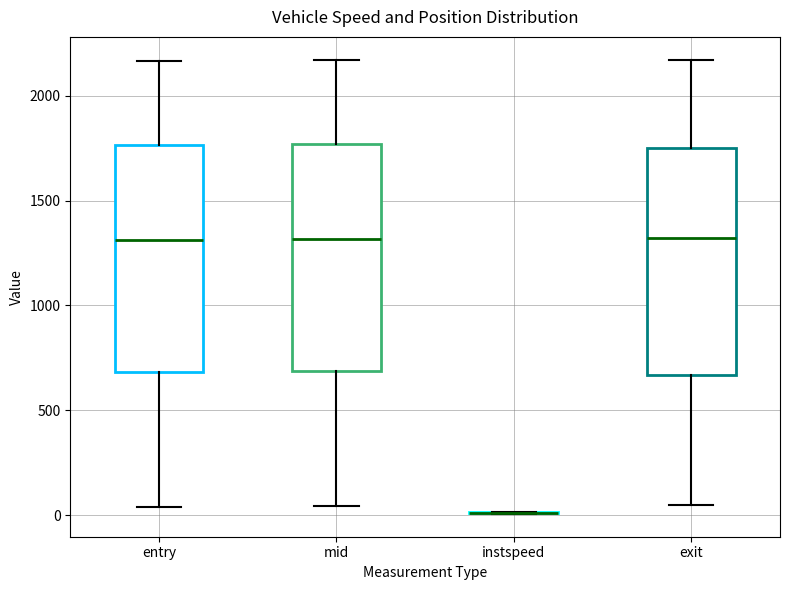

Reading left to right, read every box against the y-axis: the position of its median line, the range the box covers, and the ends of its whiskers. The values are not printed on the chart, so give them approximately, as read against the axis.

entry: median 1300, box 700 to 1750, whiskers 50 to 2150
mid: median 1300, box 700 to 1750, whiskers 50 to 2150
instspeed: box collapsed to a line at 0, whiskers 0 to 0
exit: median 1300, box 650 to 1750, whiskers 50 to 2150